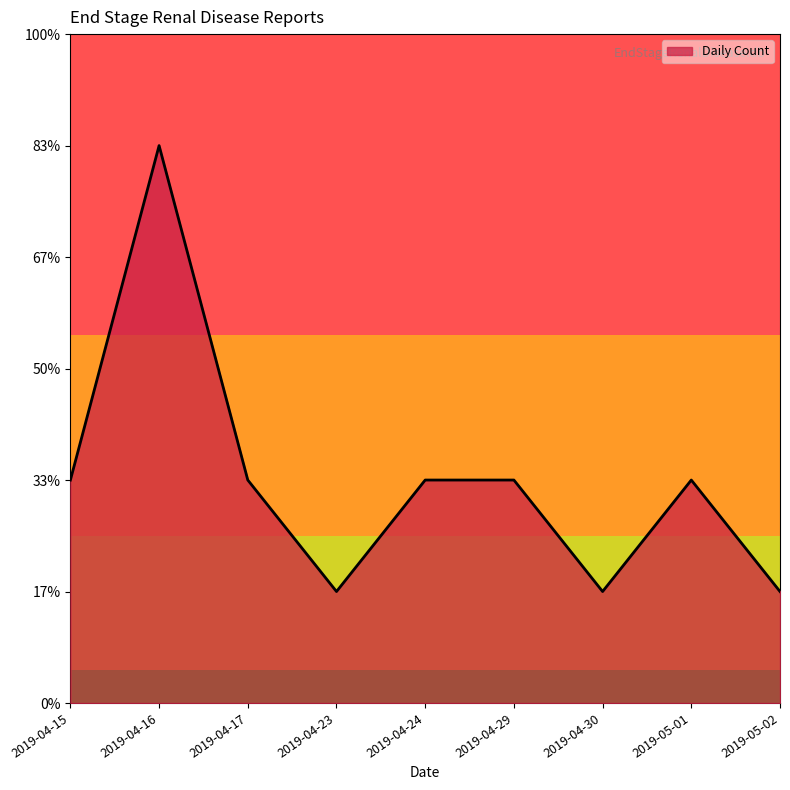

Does the chart display data point markers on the line(s)?

No